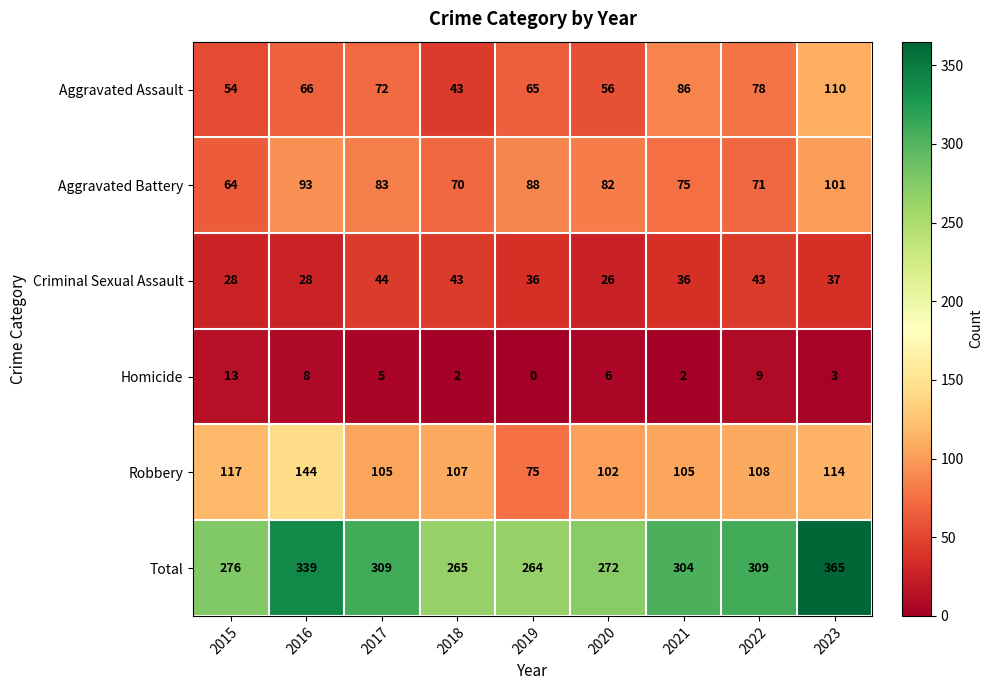

True or false: Aggravated Battery has a value of 33 at 2017.

False